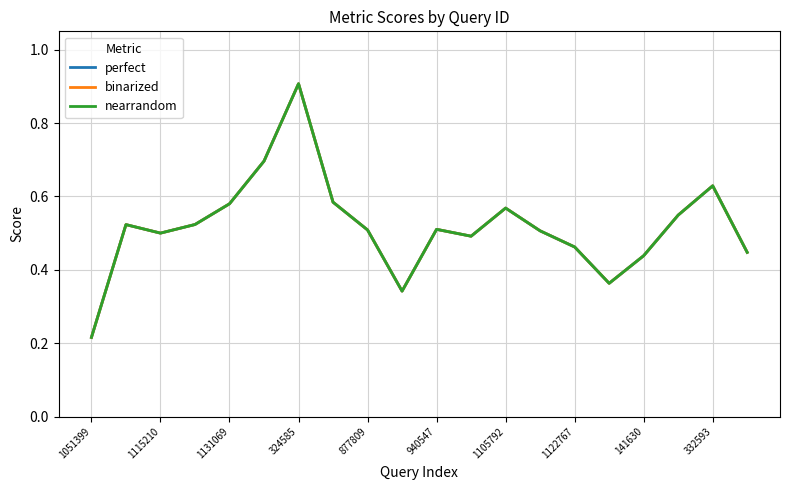

True or false: nearrandom and perfect cross at least once.

False